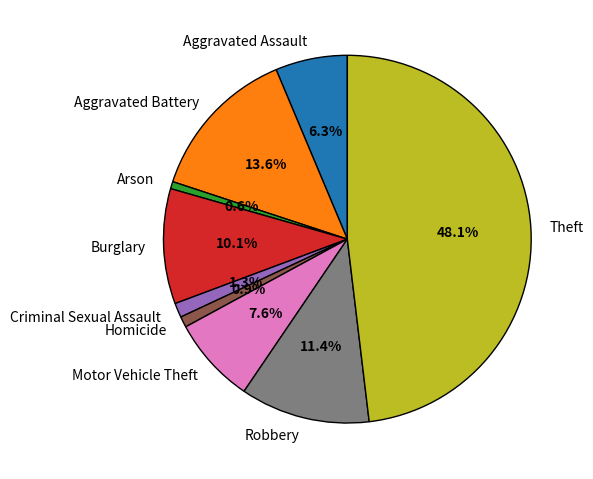

What percentage is the Aggravated Battery slice, to the nearest percent?

14%